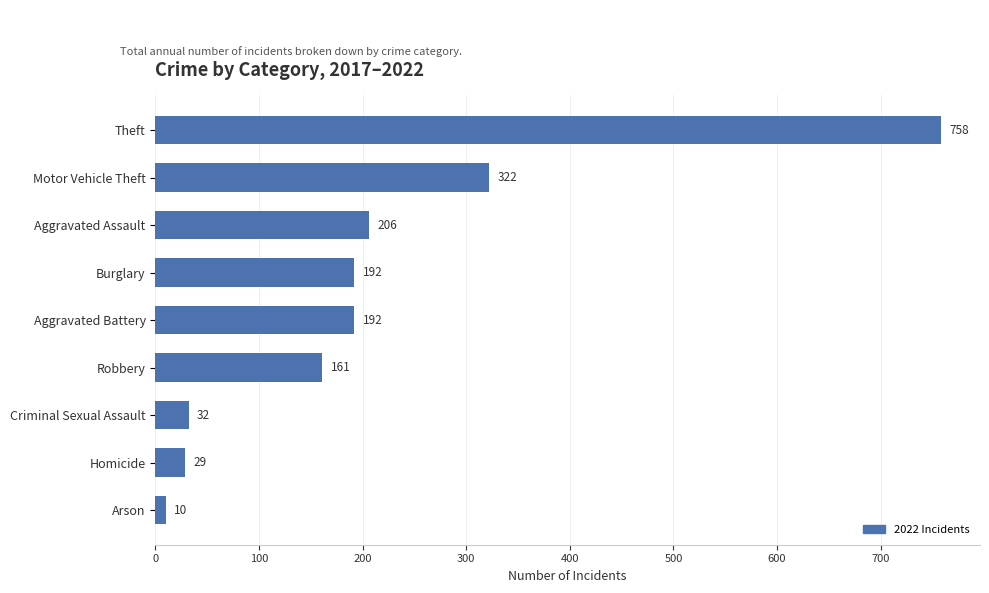

What is the smallest value displayed?

10